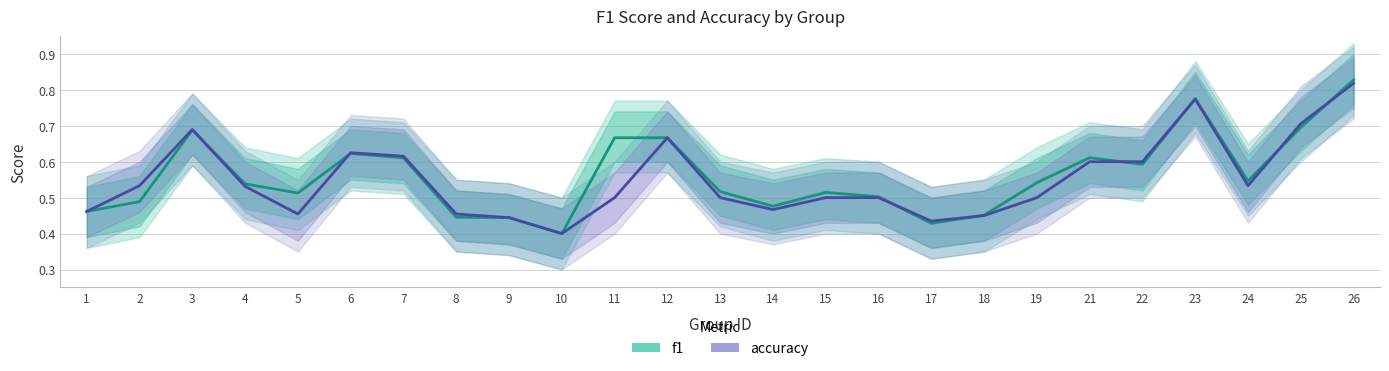

Which series has the largest range (max minus min)?

f1